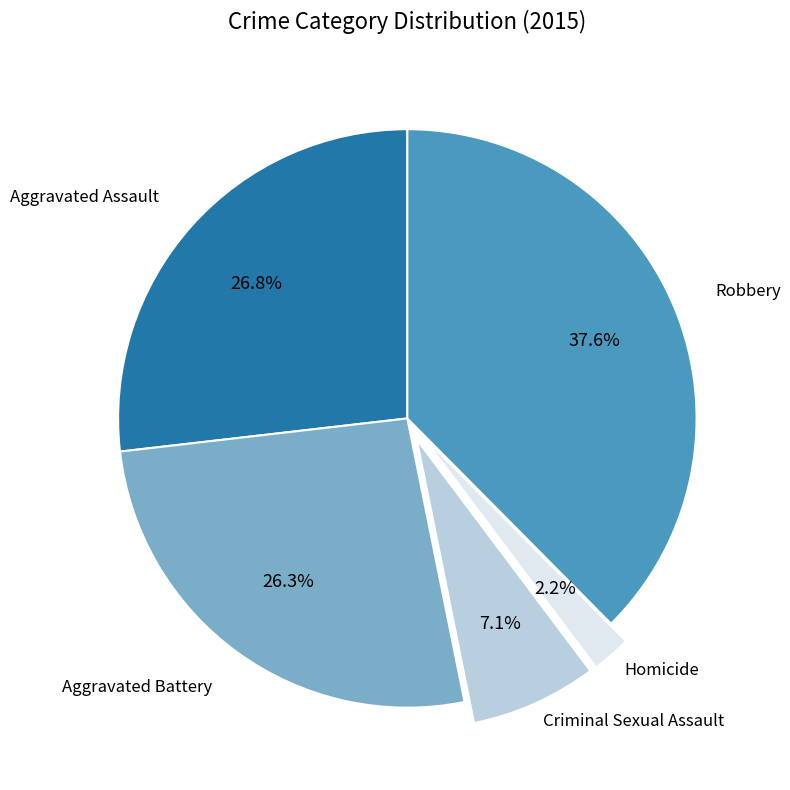

Is there a majority slice in this chart?

No